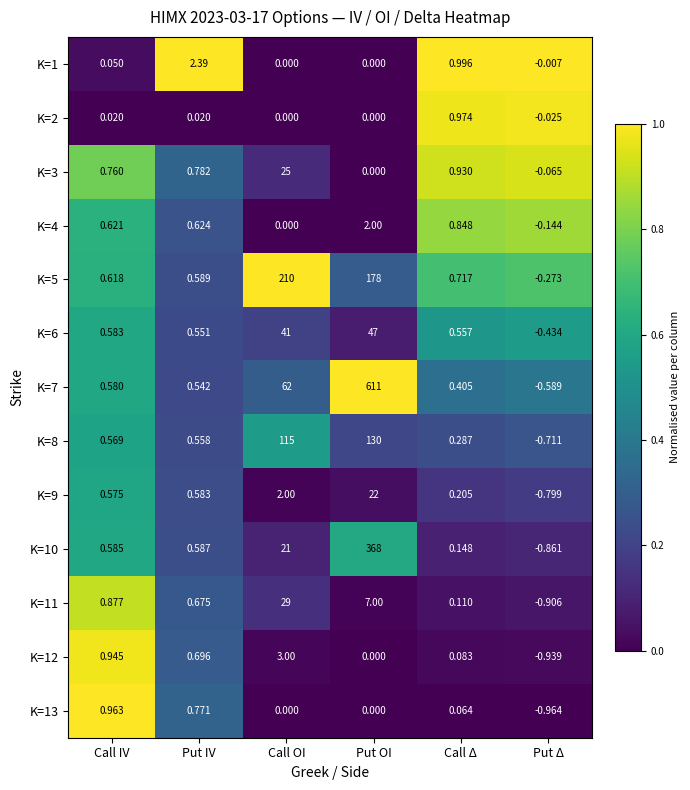

Is the value of K=7 at Put Δ greater than the value of K=12 at Put IV?

No